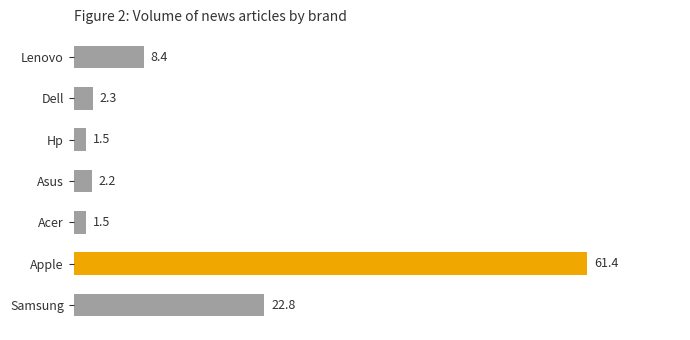

What is the greatest value displayed?

61.4